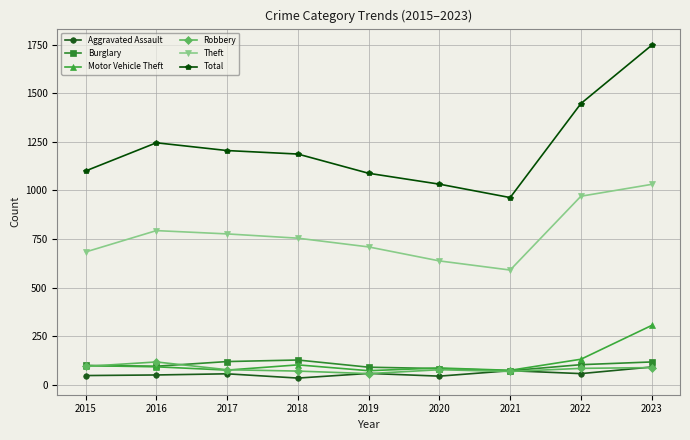

The Theft series shows 1011 at 2021. True or false?

False